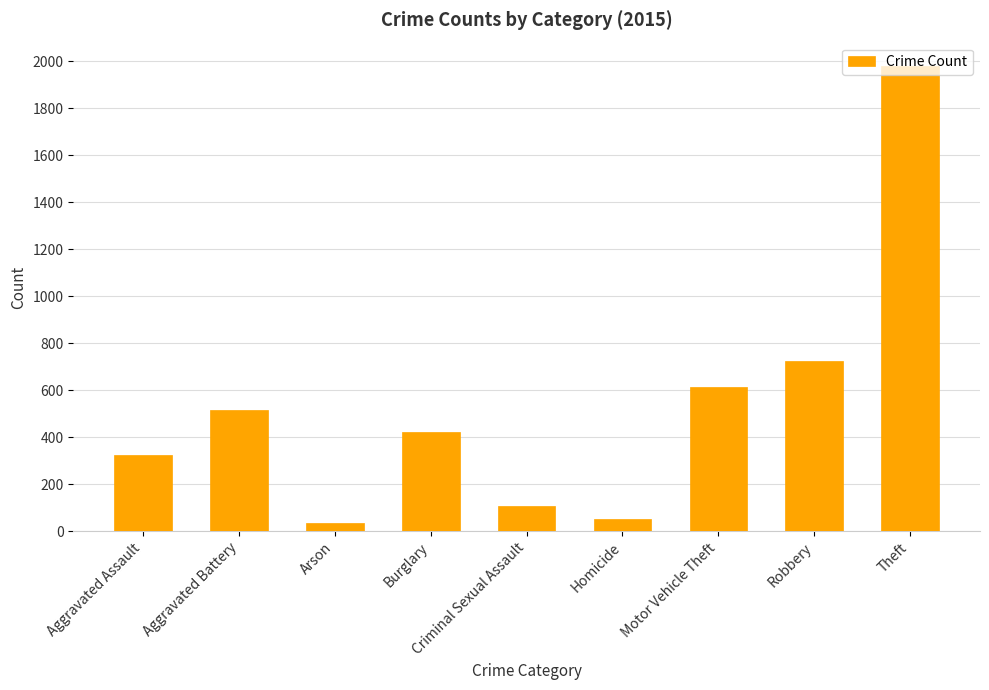

Count the number of categories in the chart.

9